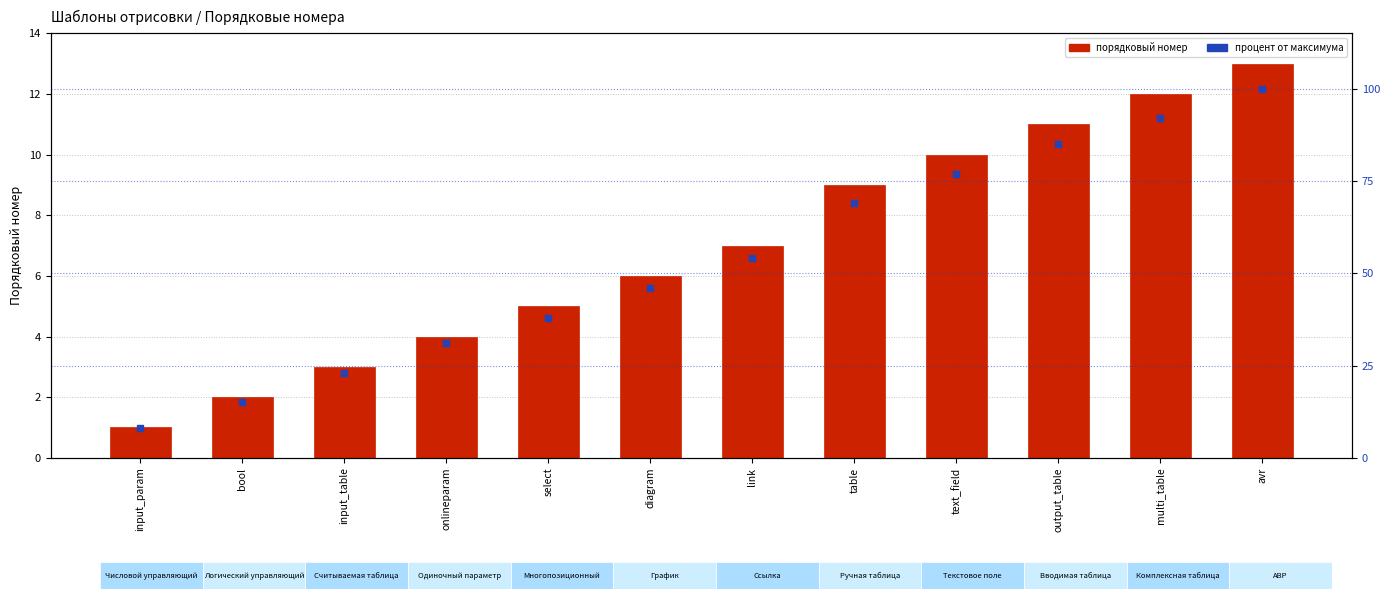

Which series has the largest Y range (max minus min)?

процент от максимума